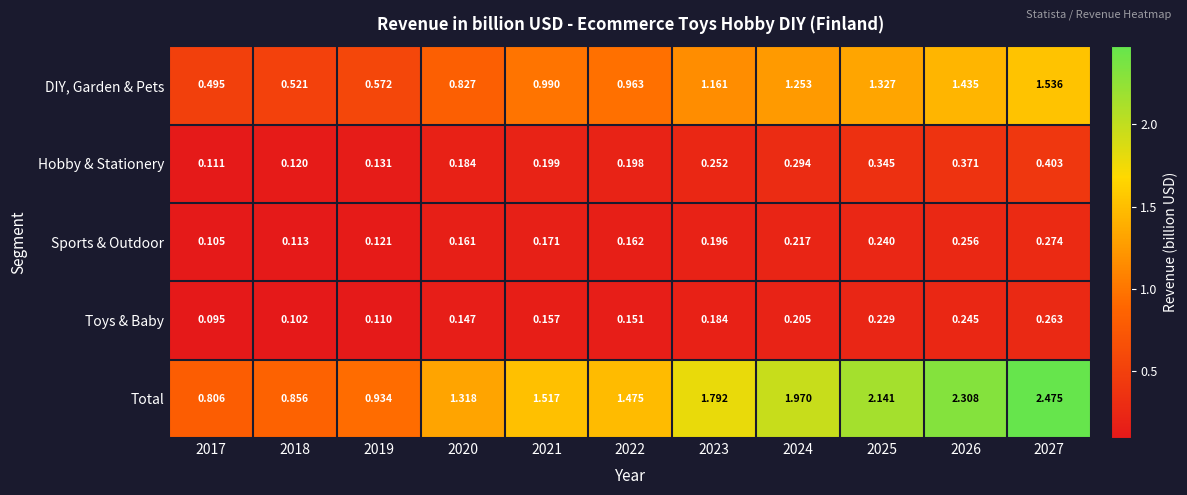

Count the number of categories in the chart.

11